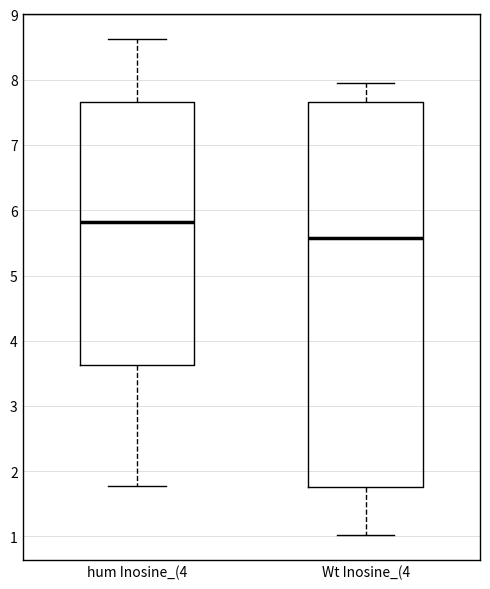

Where is the lower edge of the box for Wt Inosine_(4 on the y-axis? The values are not printed on the chart, so give them approximately, as read against the axis.

1.8